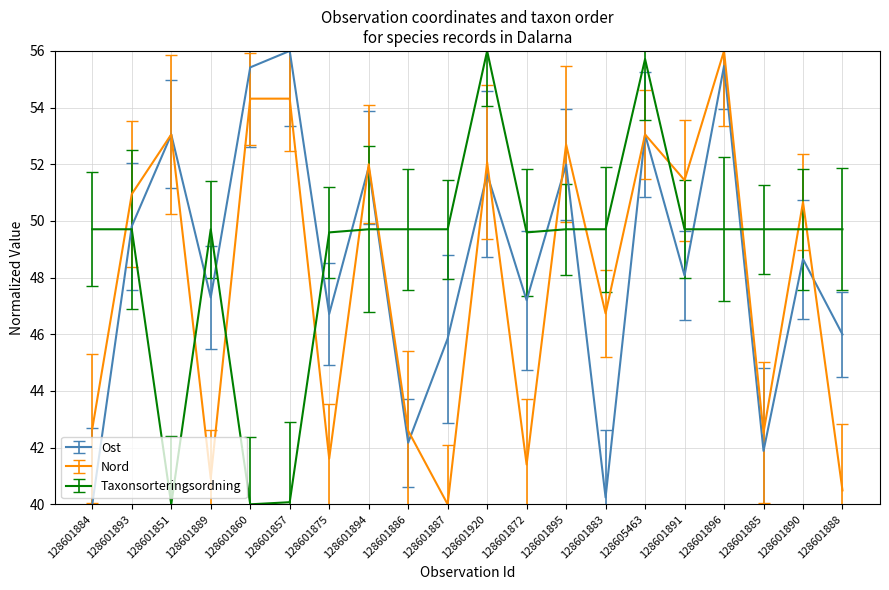

What is the average value of the Nord series?

48.0